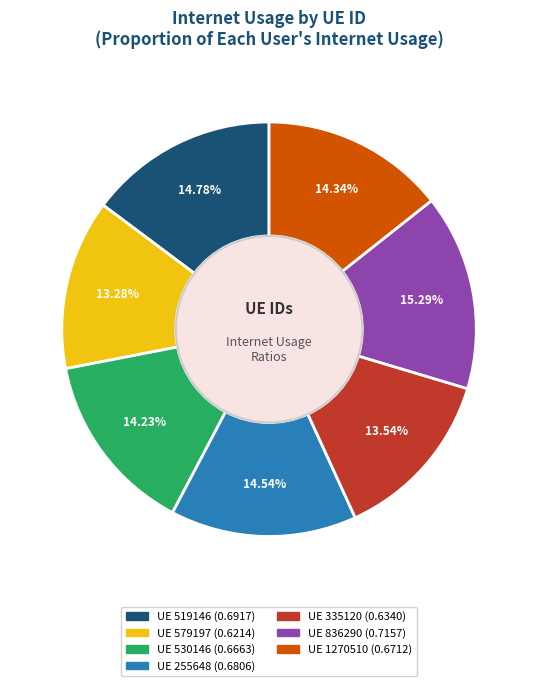

Is there a majority slice in this chart?

No